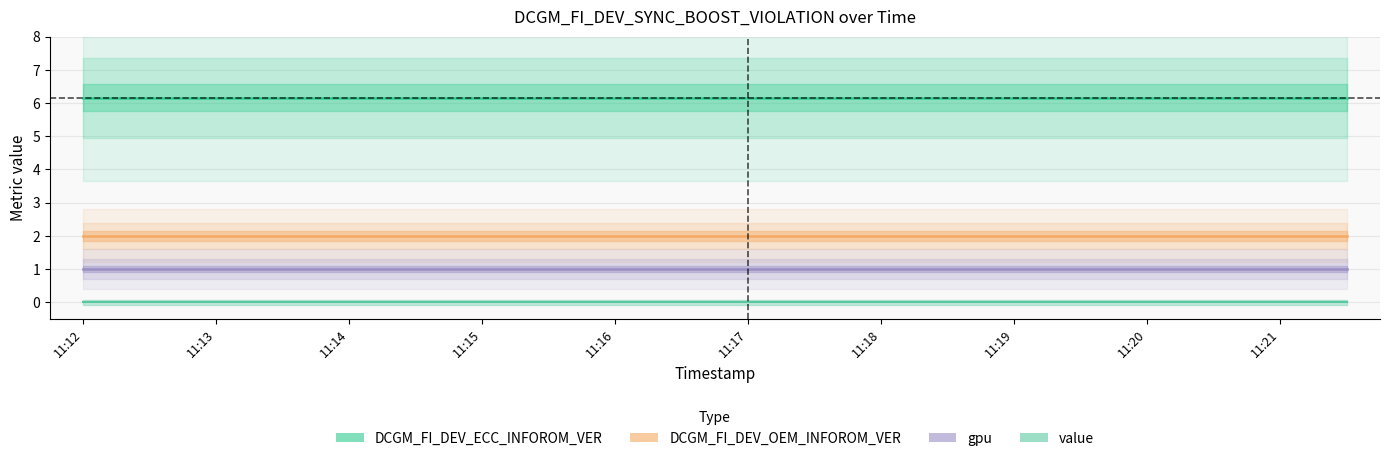

Count the number of categories in the chart.

20